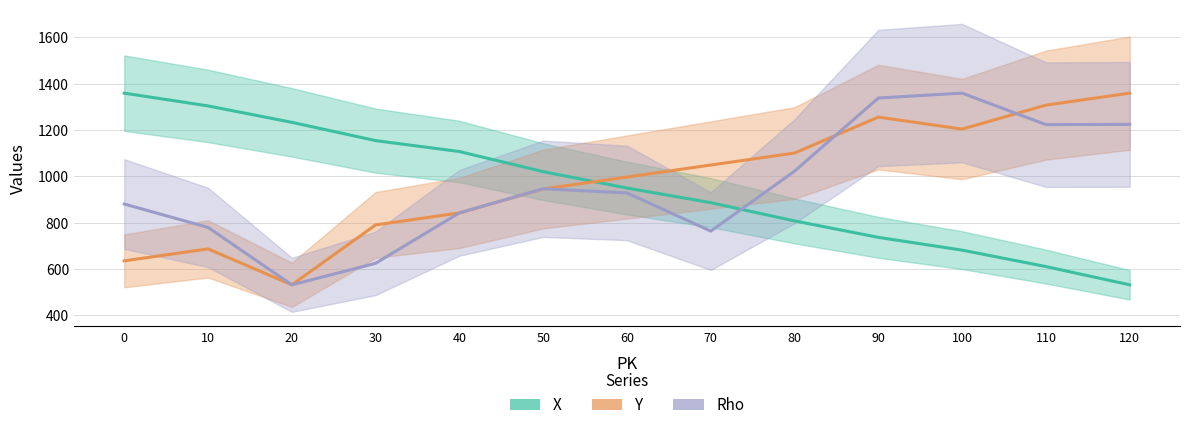

Reading right to left, list all the values displayed in this chart.

X: 120=531.0	110=609.9	100=680.8	90=736.0	80=807.0	70=885.9	60=948.9	50=1019.9	40=1106.7	30=1154.0	20=1232.8	10=1303.8	0=1359.0
Y: 120=1359.0	110=1307.2	100=1203.7	90=1255.5	80=1100.2	70=1048.5	60=996.7	50=945.0	40=841.5	30=789.7	20=531.0	10=686.2	0=634.5
Rho: 120=1224.0	110=1223.0	100=1359.0	90=1338.0	80=1022.0	70=763.0	60=928.0	50=946.0	40=842.0	30=624.0	20=531.0	10=779.0	0=880.0